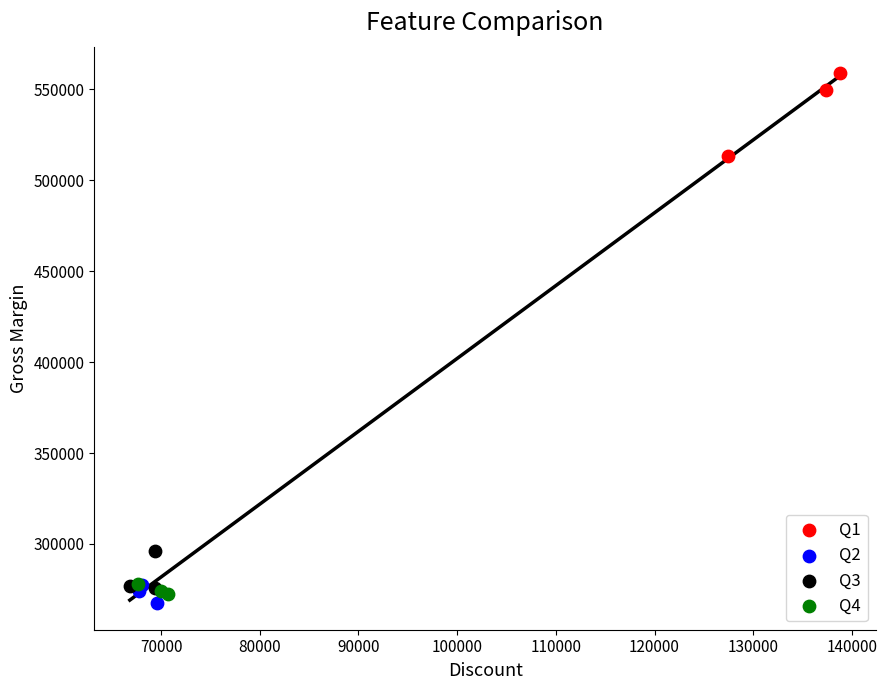

Which series contains the highest Y value?

Q1